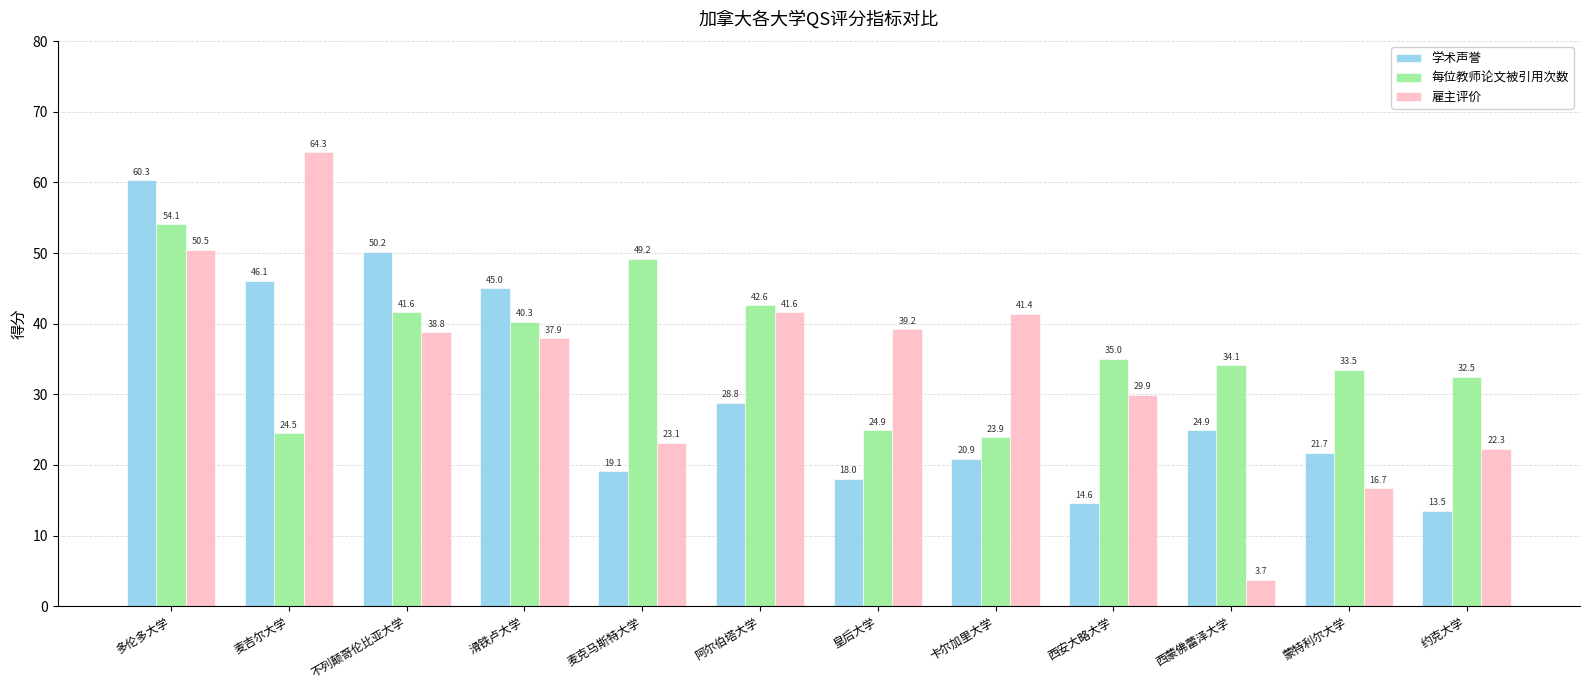

Read the 每位教师论文被引用次数 value at 阿尔伯塔大学.

42.6